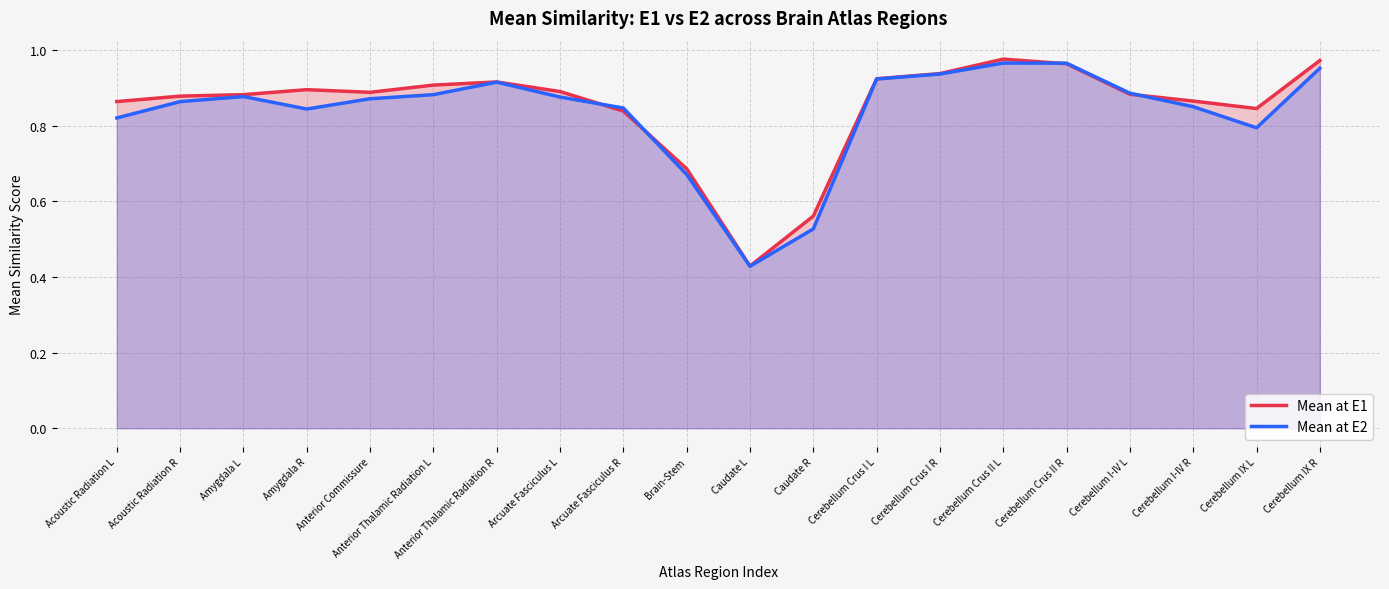

How many intersections are there between Mean at E2 and Mean at E1?

4